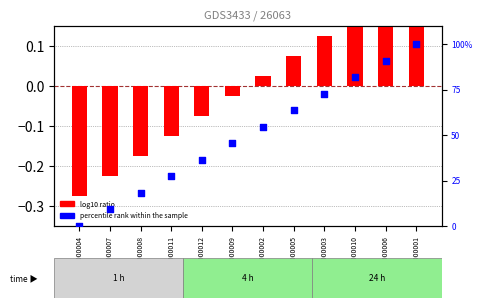

Which series has the widest spread of Y values?

percentile rank within the sample